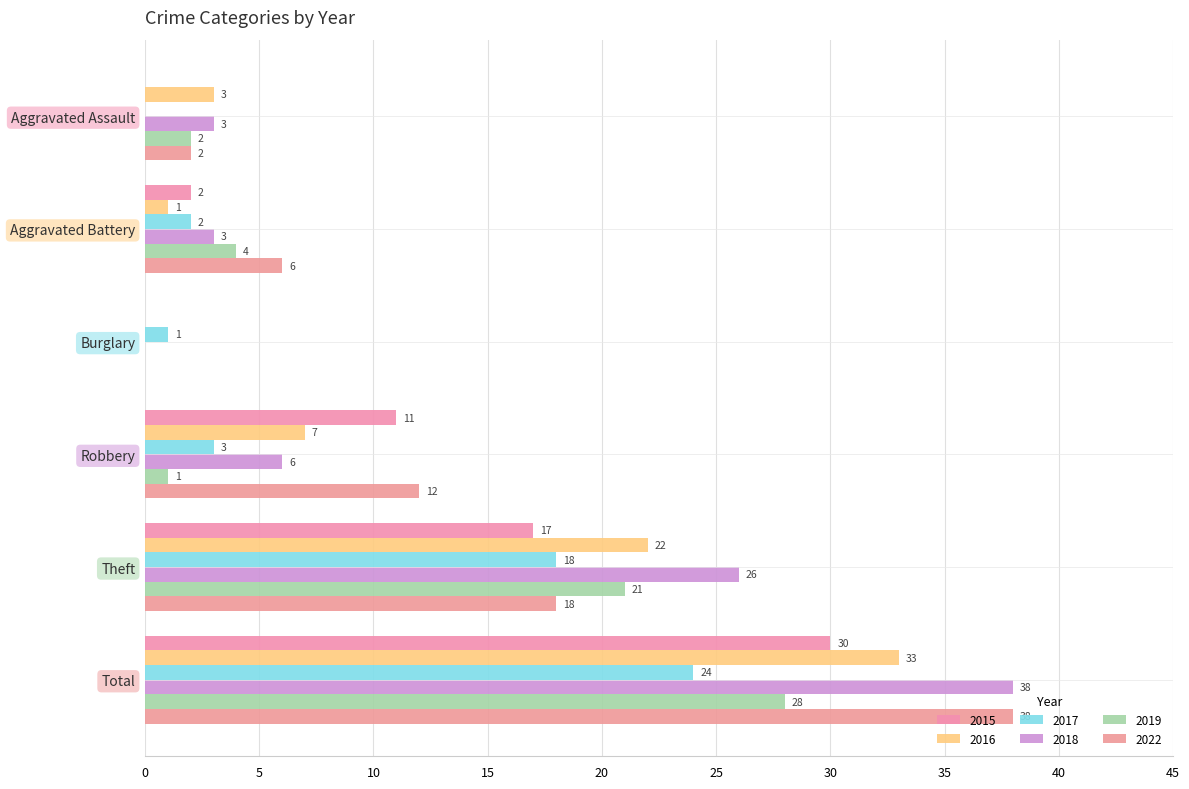

Rank the series at Aggravated Assault from highest to lowest value.

2016, 2018, 2019, 2022, 2015, 2017